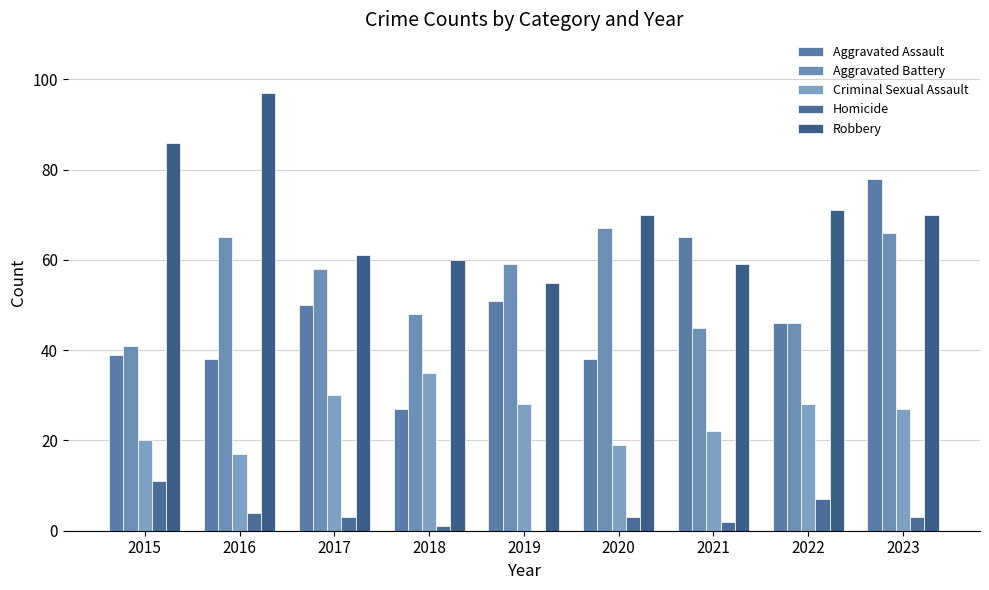

How many groups of bars are there?

9